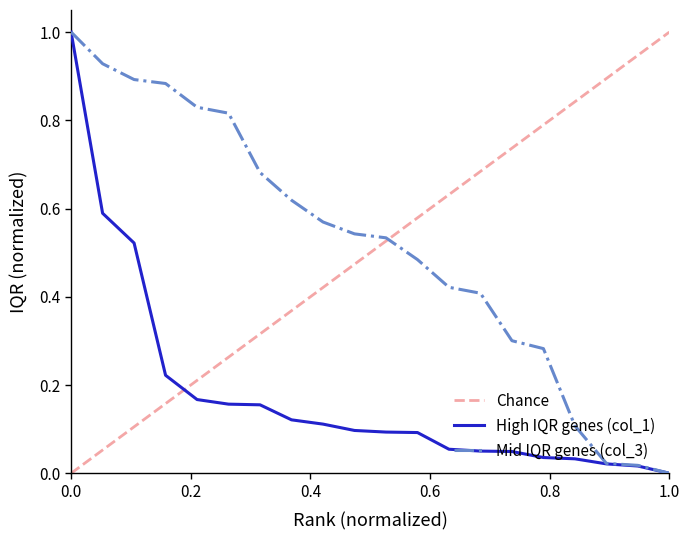

What is the maximum value for Mid IQR genes (col_3)?

1.0